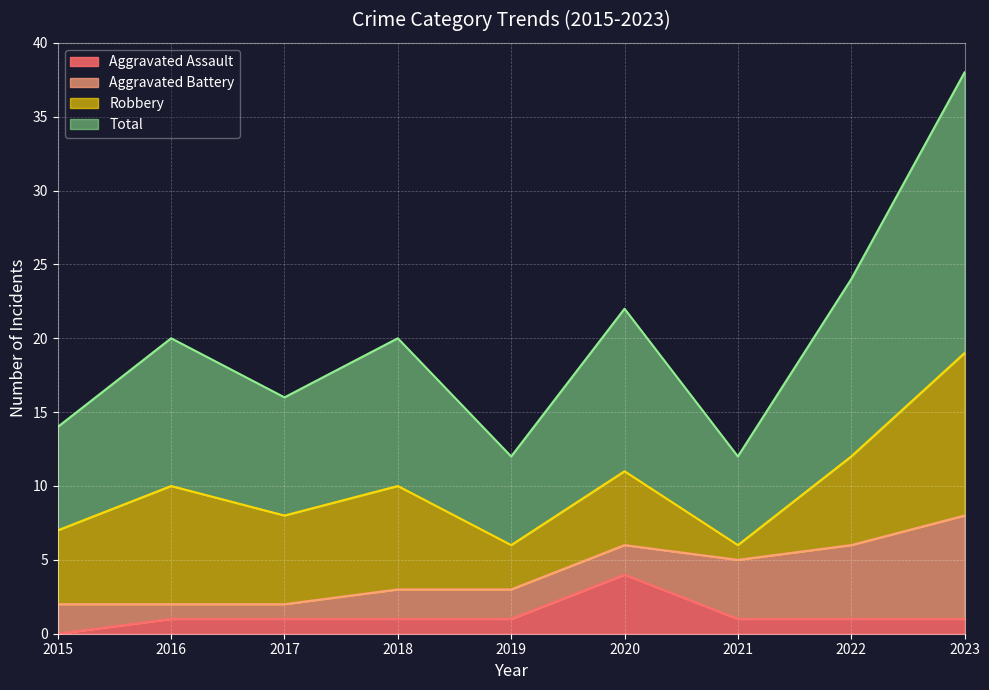

True or false: Total and Aggravated Assault intersect in this chart.

False